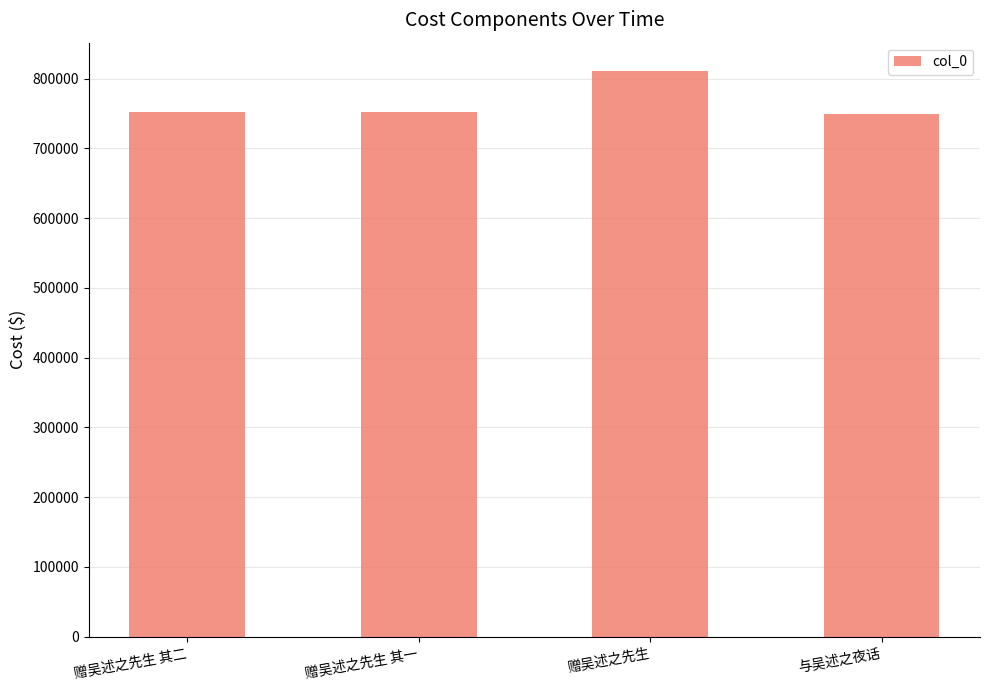

What is the ratio of the value at 赠吴述之先生 to the value at 赠吴述之先生 其一?

1.1